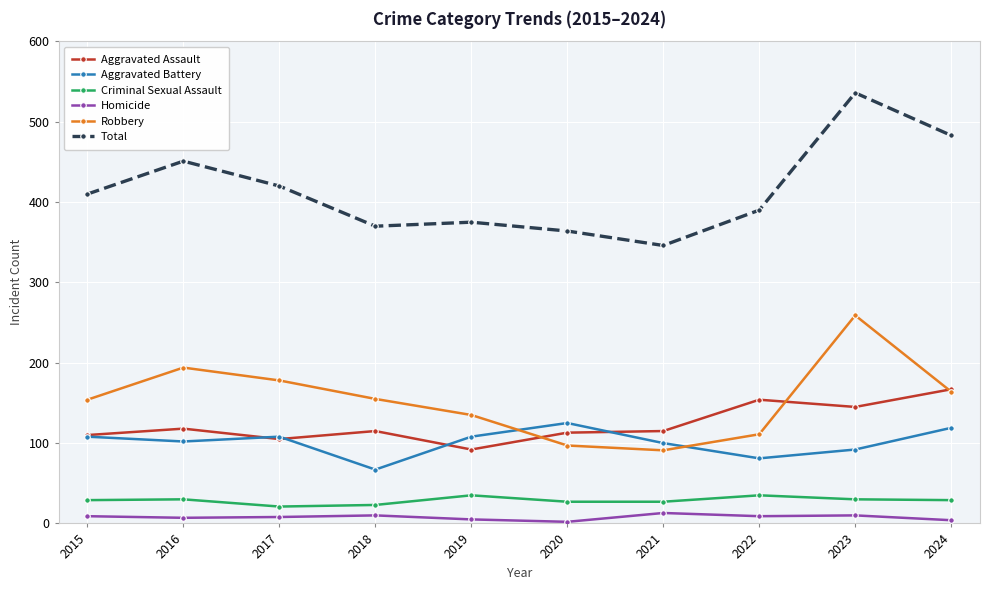

At which category is the sum across all series the highest?

2023